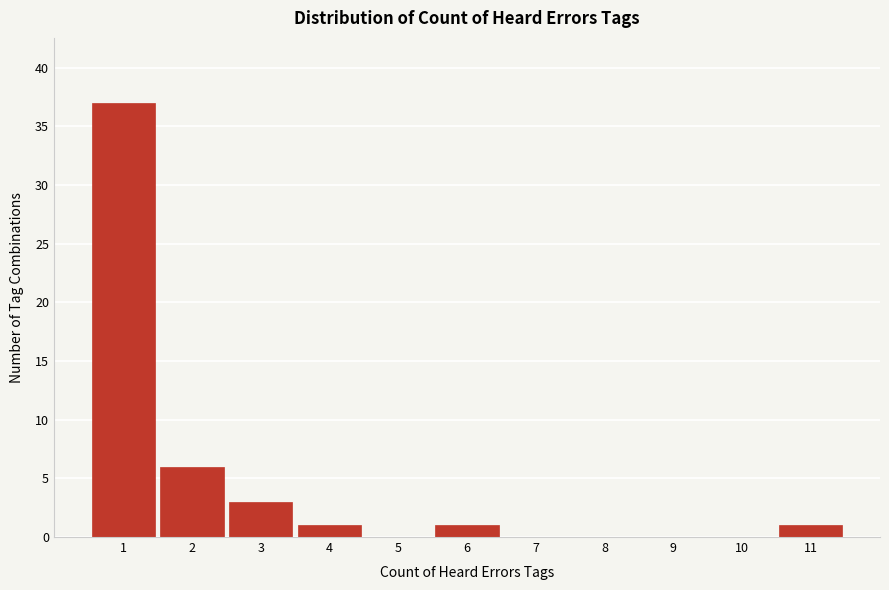

Over which range of the x-axis is the bar tallest?

0.5 to 1.5